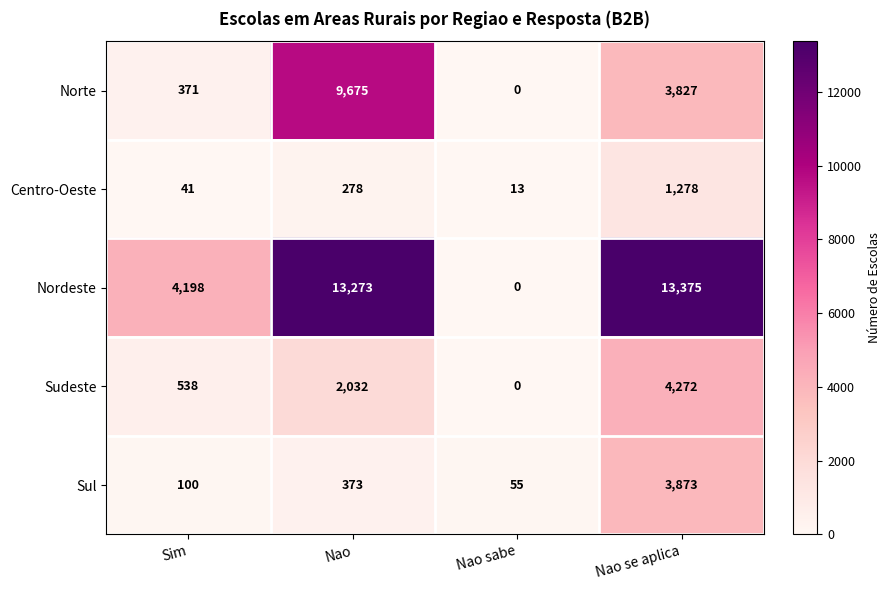

Reading right to left, extract all data points from this chart.

Norte: Nao se aplica=3827	Nao sabe=0	Nao=9675	Sim=371
Centro-Oeste: Nao se aplica=1278	Nao sabe=13	Nao=278	Sim=41
Nordeste: Nao se aplica=13375	Nao sabe=0	Nao=13273	Sim=4198
Sudeste: Nao se aplica=4272	Nao sabe=0	Nao=2032	Sim=538
Sul: Nao se aplica=3873	Nao sabe=55	Nao=373	Sim=100